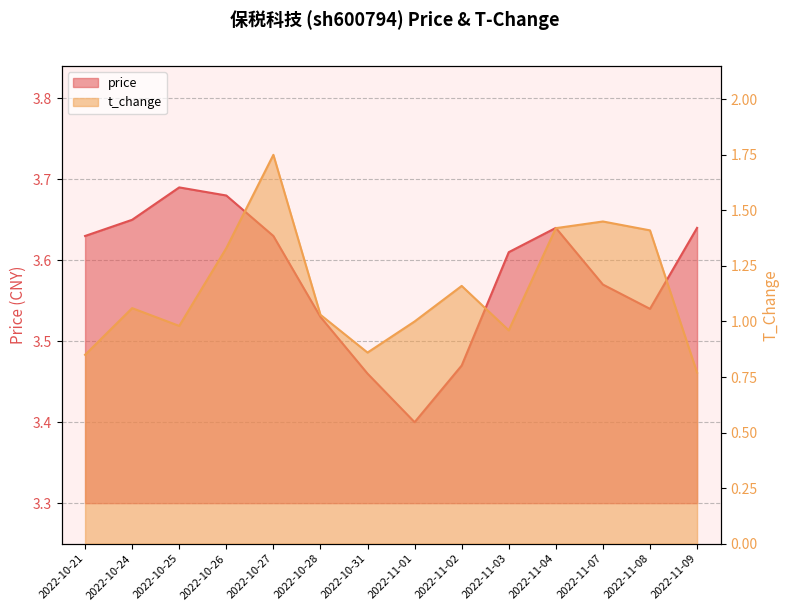

What are all the series names shown in the legend?

price, t_change